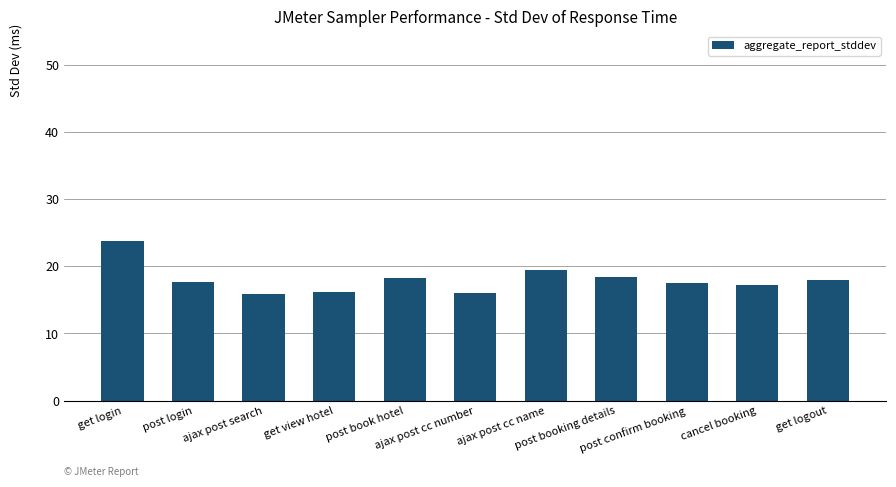

What is the value of the 3rd bar from the left?

15.9